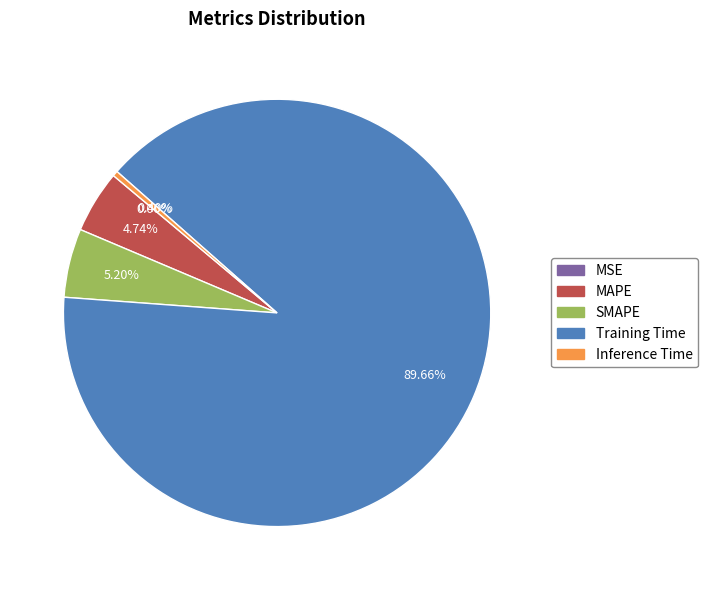

What portion of the pie excludes Inference Time?

99.6%